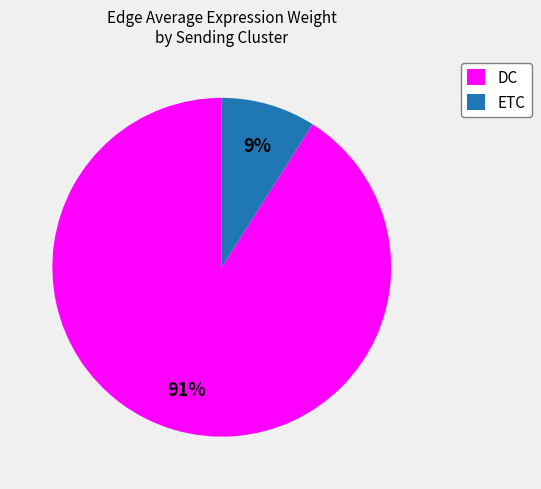

How many segments does this pie chart have?

2